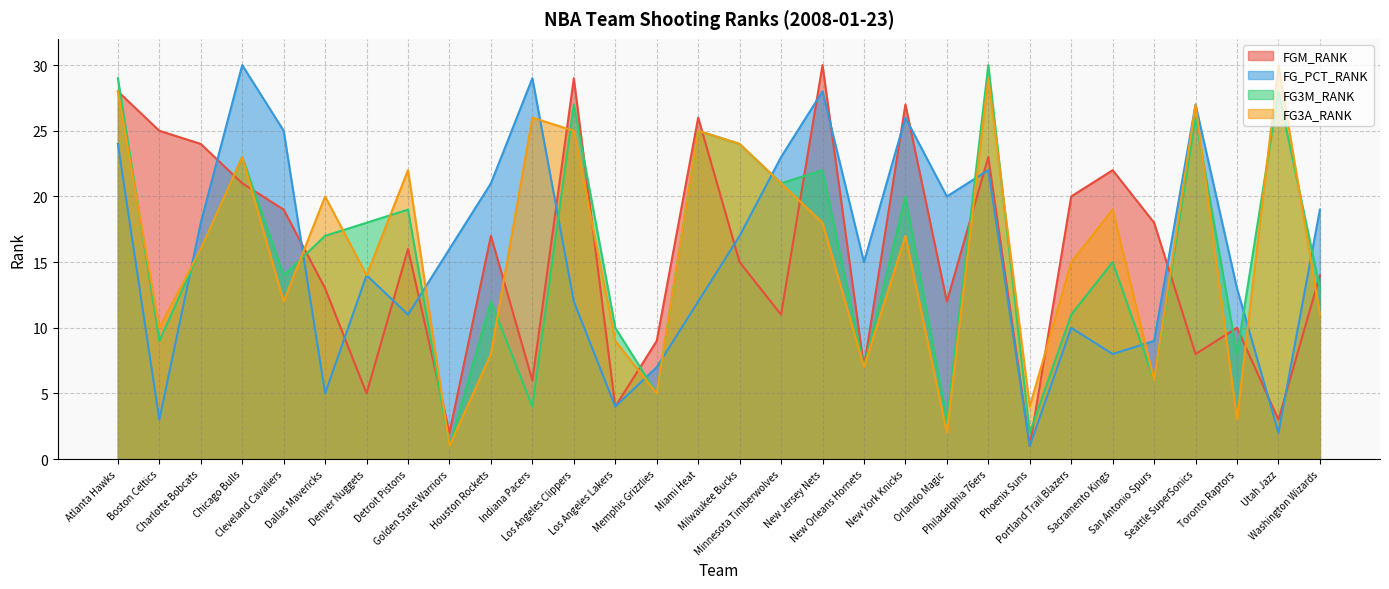

Between which two adjacent categories do FG3A_RANK and FG3M_RANK first intersect?

Atlanta Hawks and Boston Celtics